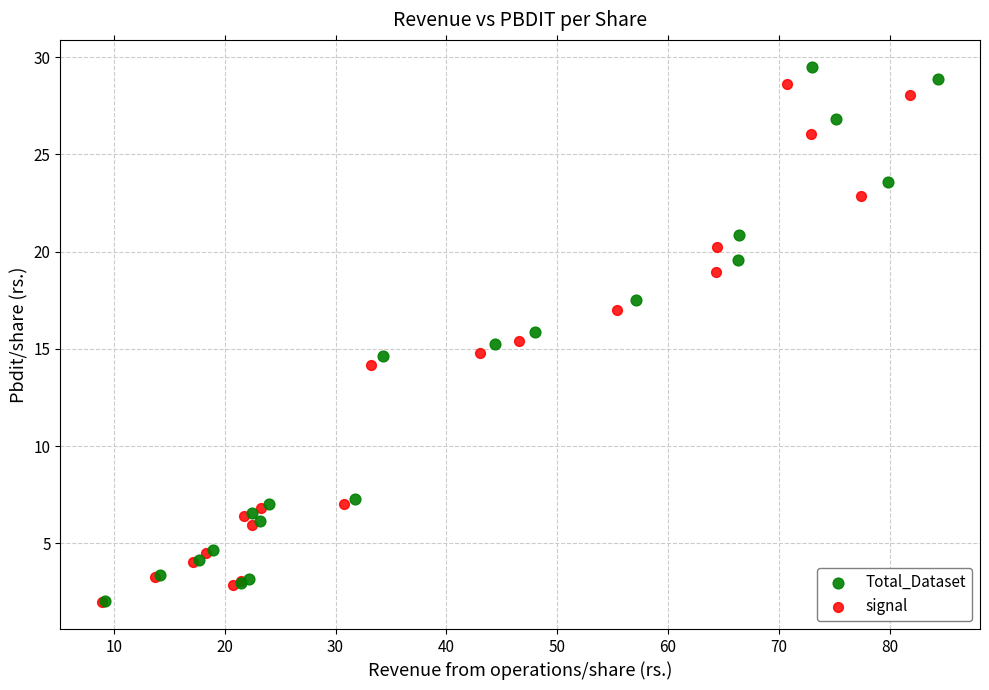

What are all the series names shown in the legend?

Total_Dataset, signal